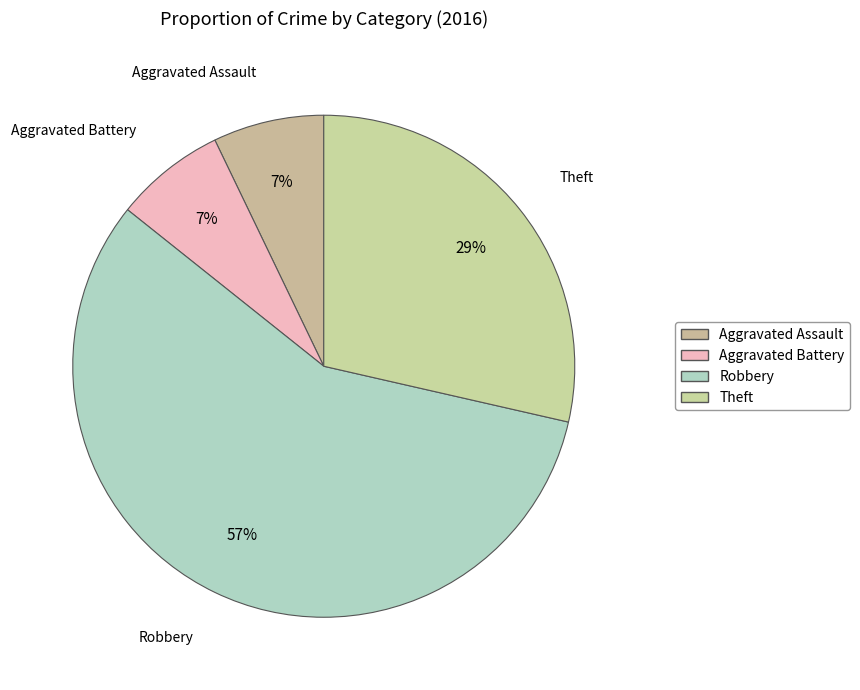

How much of the chart is everything except Theft?

71.4%